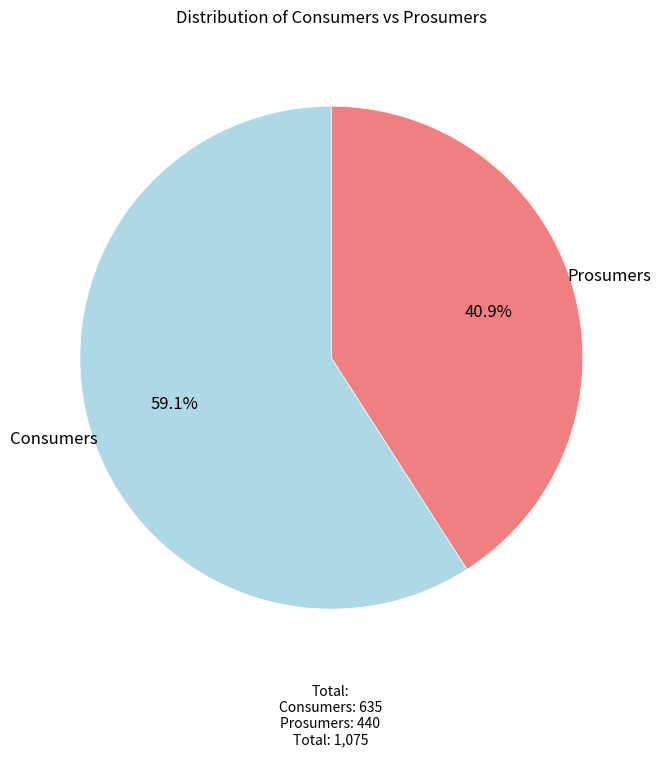

Is Consumers the majority of the pie?

Yes